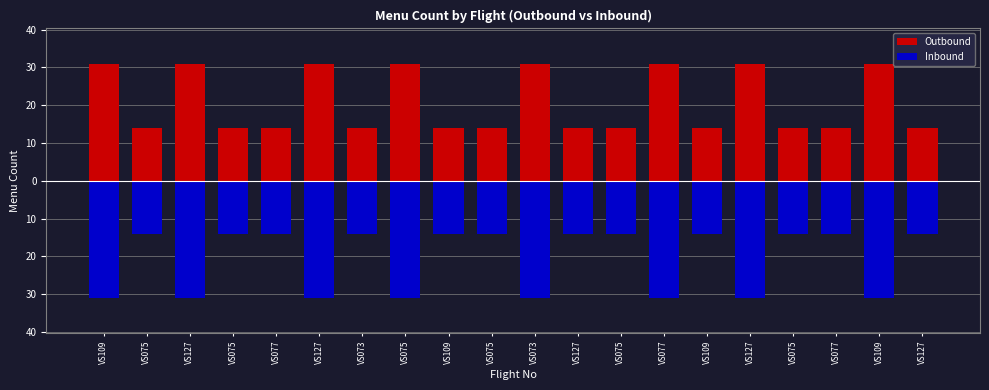

At VS127, list the series in order from smallest to largest.

Inbound, Outbound